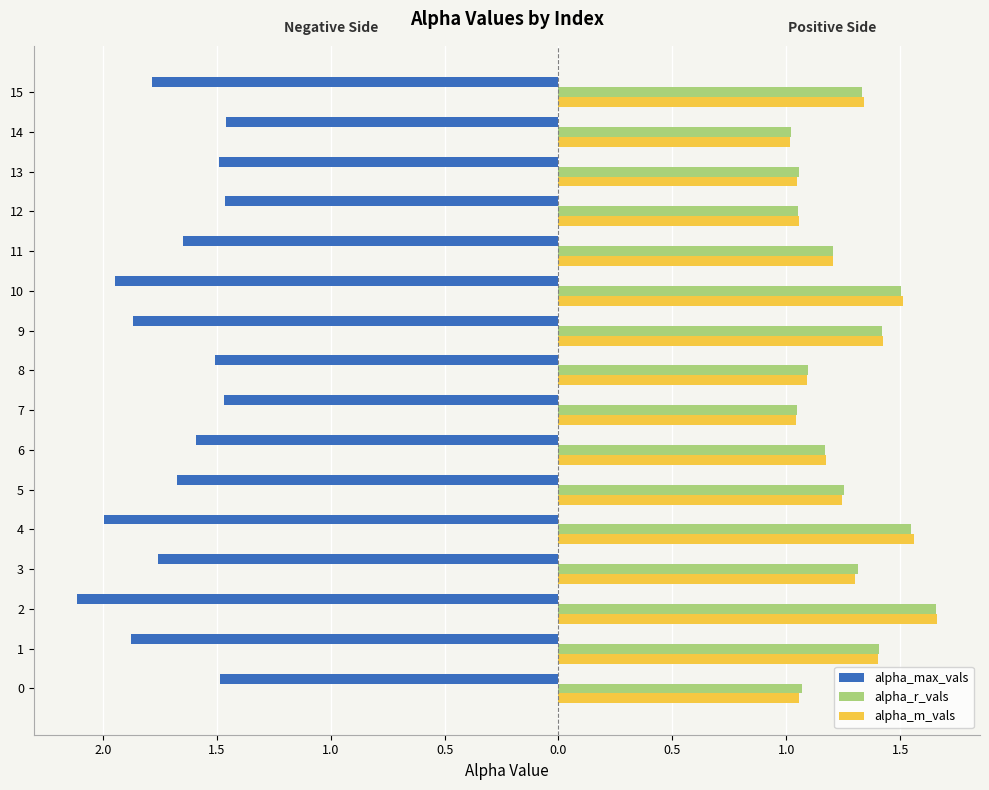

Which series has the largest total across all categories?

alpha_r_vals